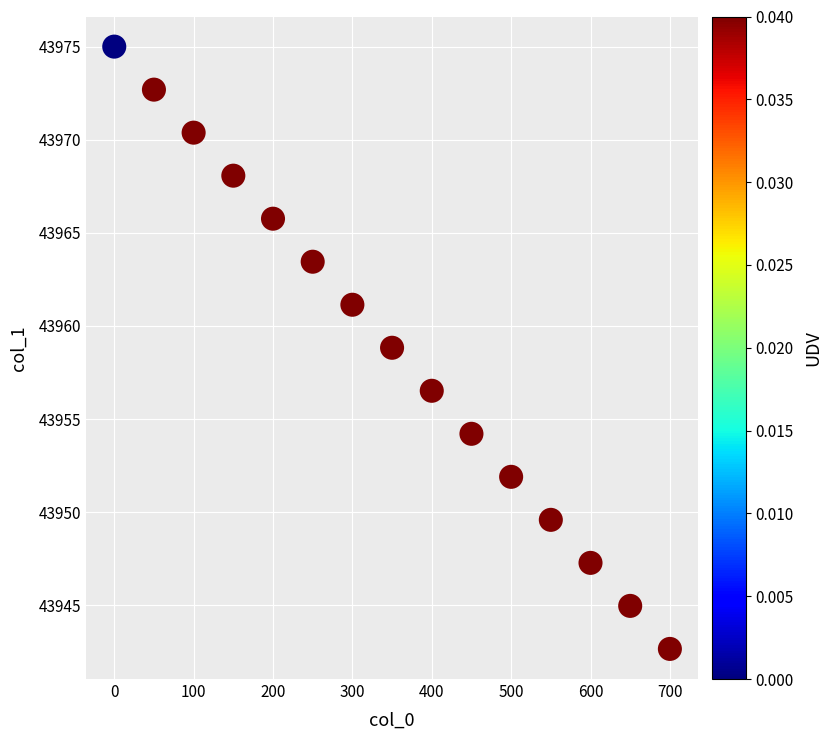

What is the range of X values (max minus min)?

700.0